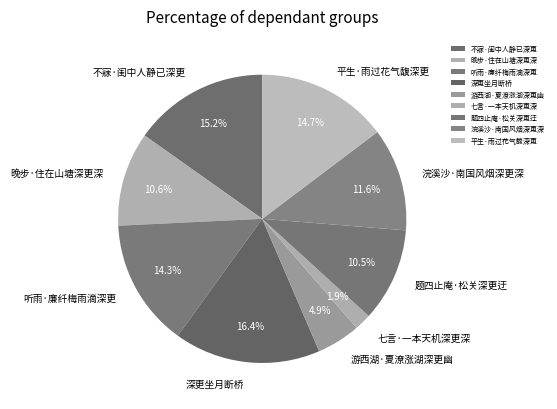

True or false: 听雨·廉纤梅雨滴深更 accounts for 26% of the total.

False